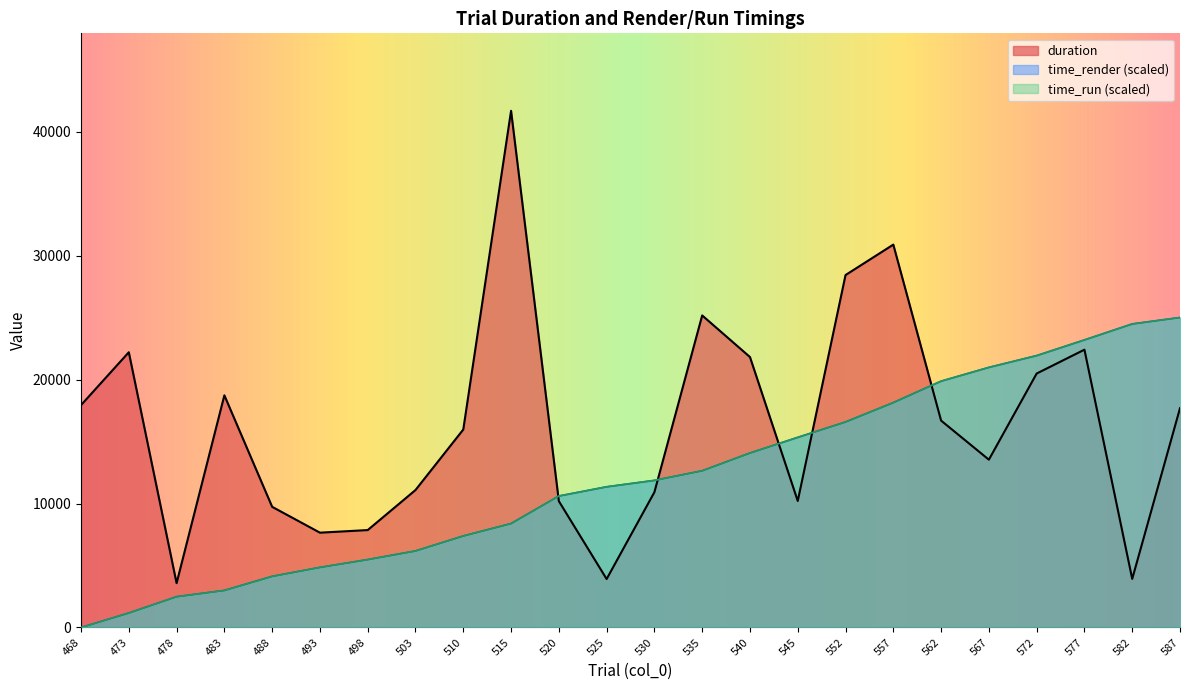

At how many categories does at least one series exceed 30818?

2